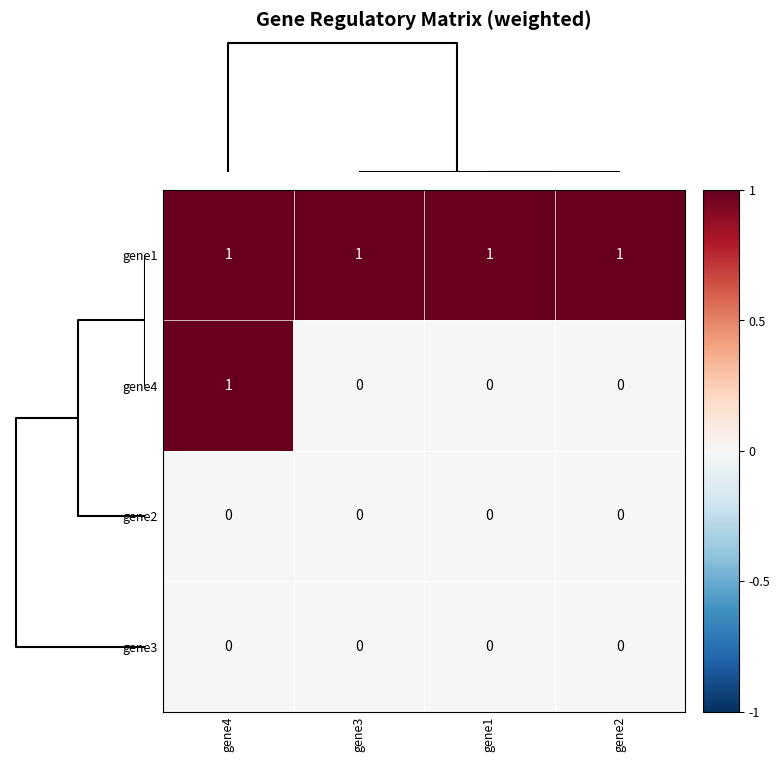

Which series has the largest range (max minus min)?

gene4